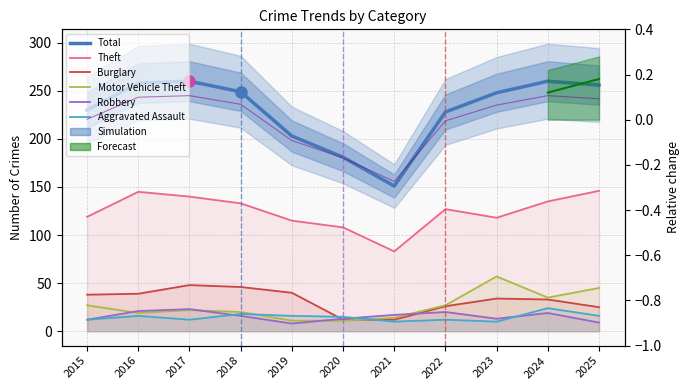

What is the average value of the Robbery series?

16